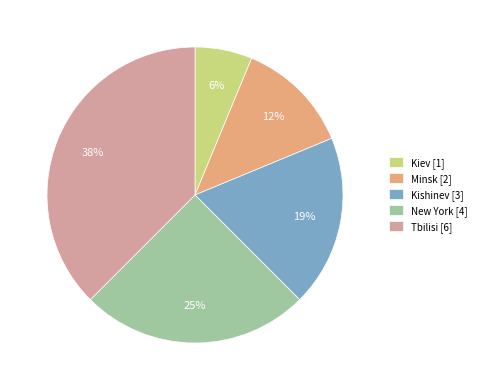

Does any single category account for the majority?

No